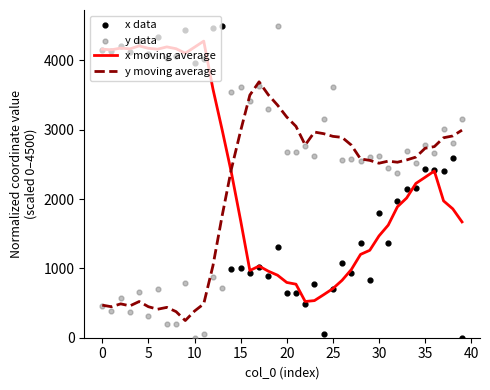

Which series has the largest total across all categories?

x moving average